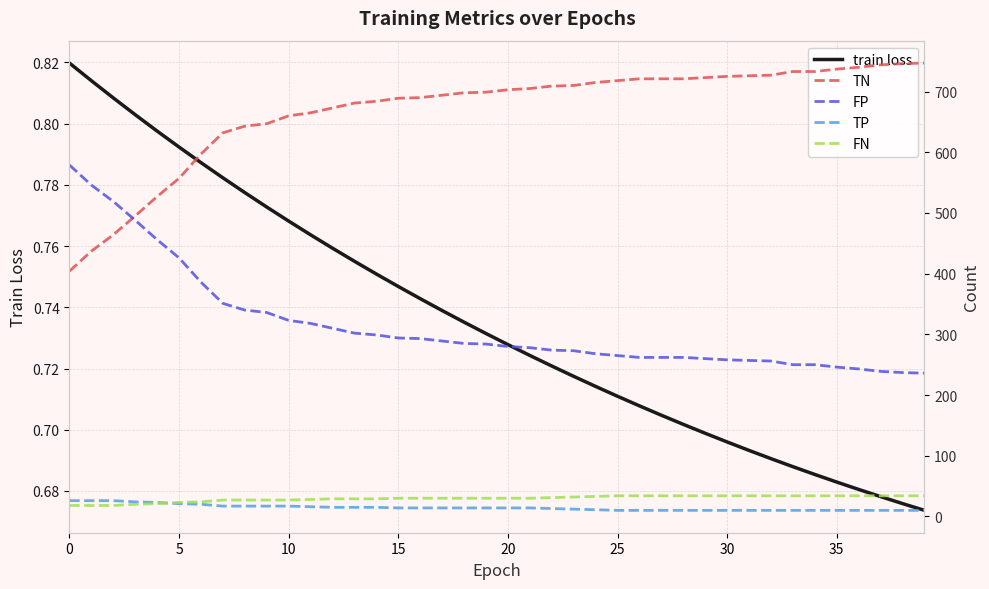

Which series has the largest total across all categories?

TN